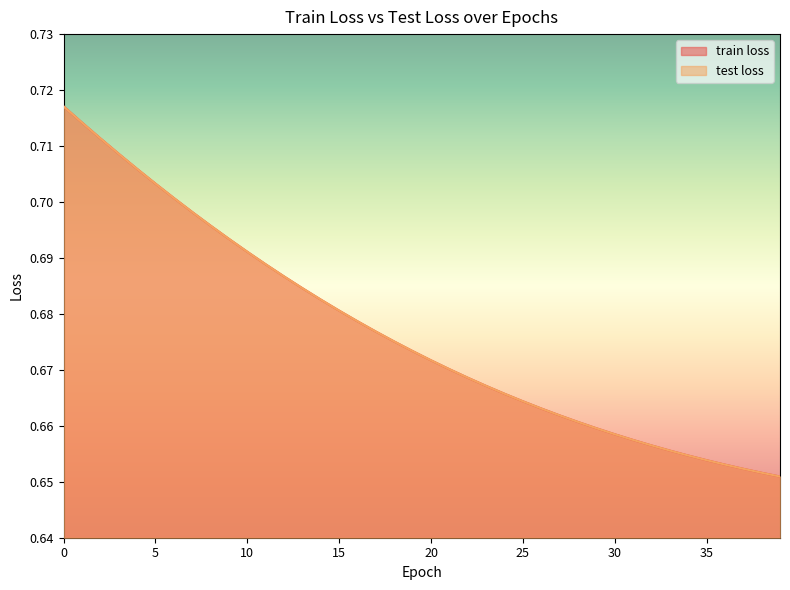

True or false: test loss and train loss intersect in this chart.

False